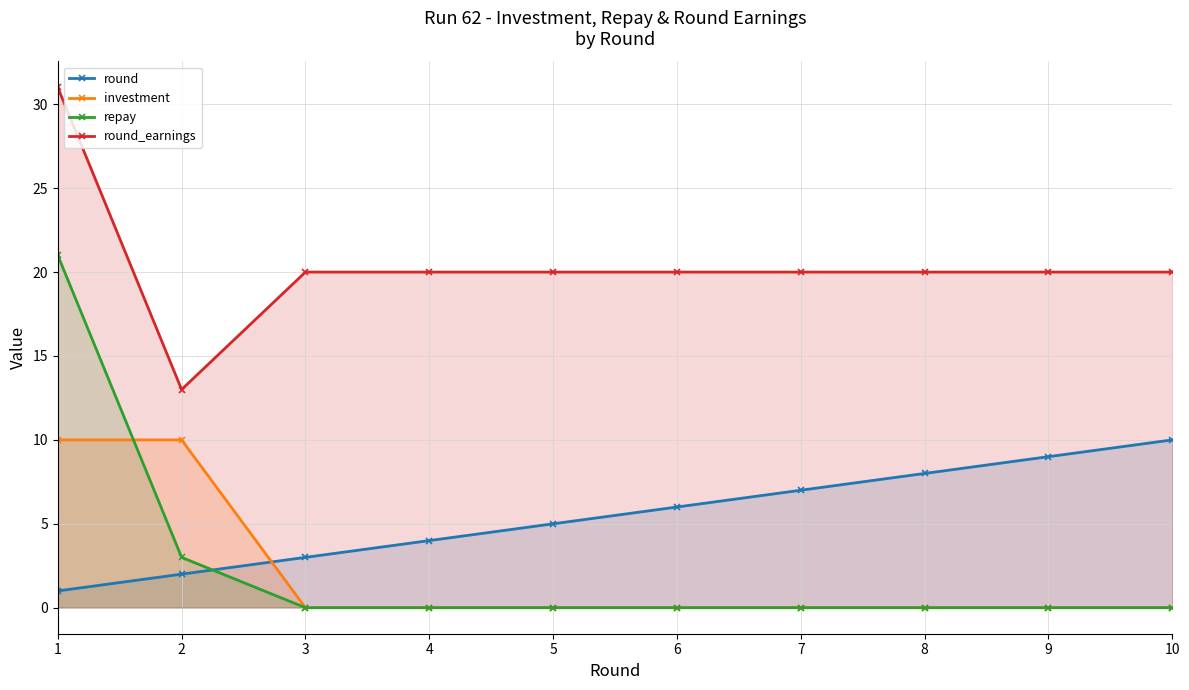

List the series in order of their peak value, highest first.

round_earnings, repay, round, investment